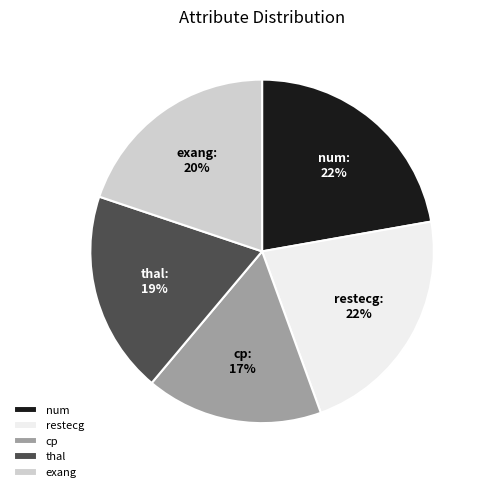

What is the smallest slice in the pie chart?

cp